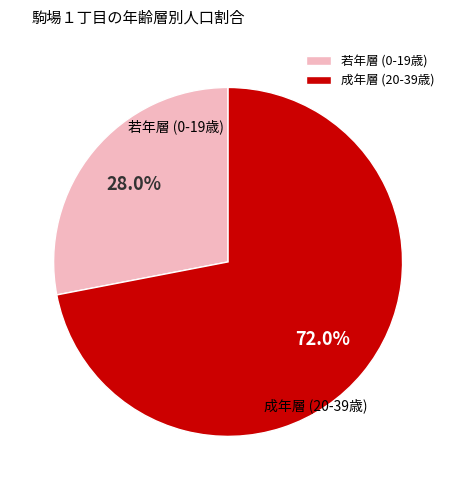

What is the largest slice in the pie chart?

成年層 (20-39歳)